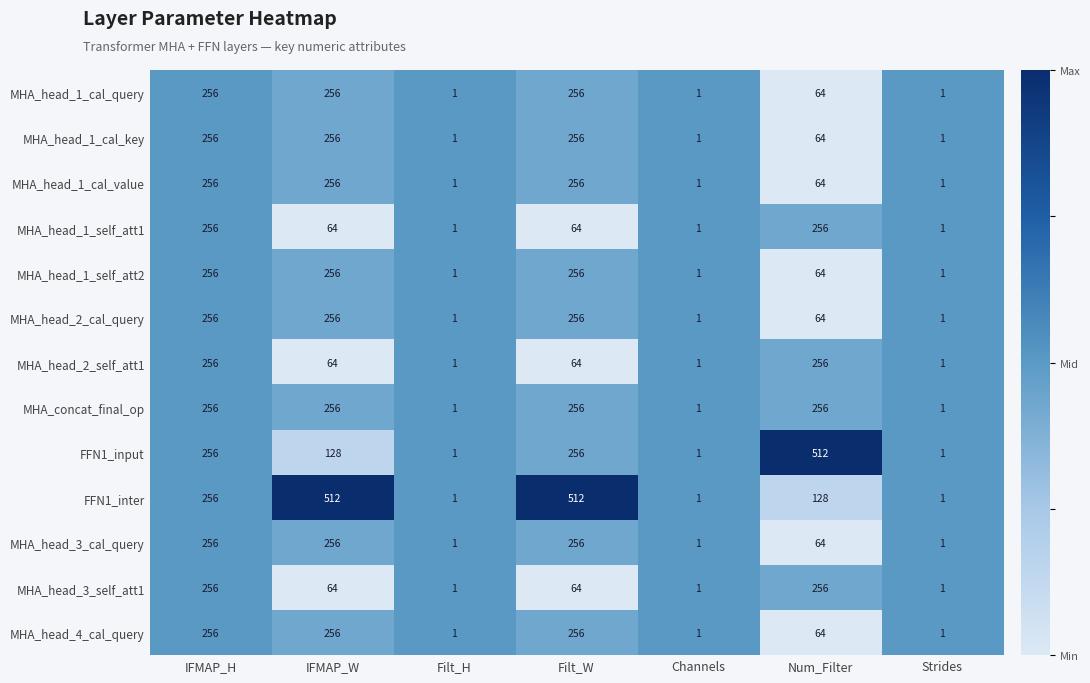

What is the total value across all series at Filt_W?

3008